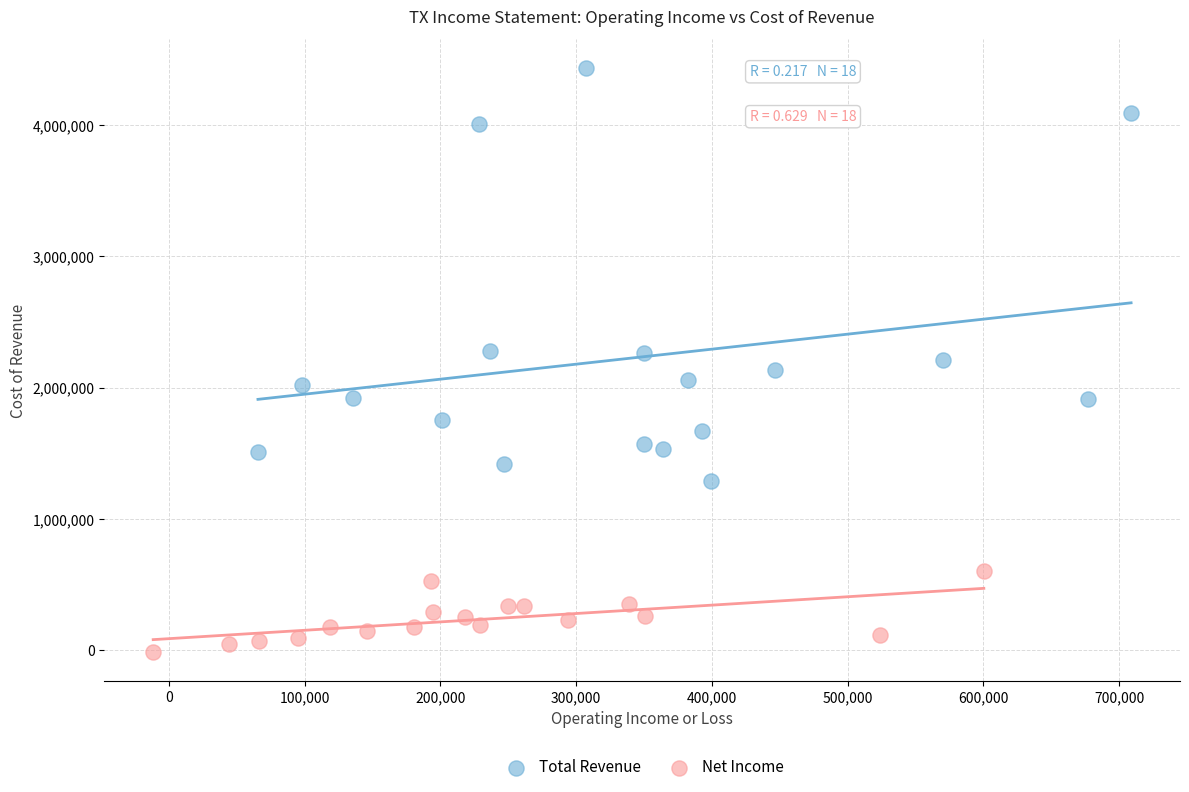

Which series contains the highest Y value?

Total Revenue